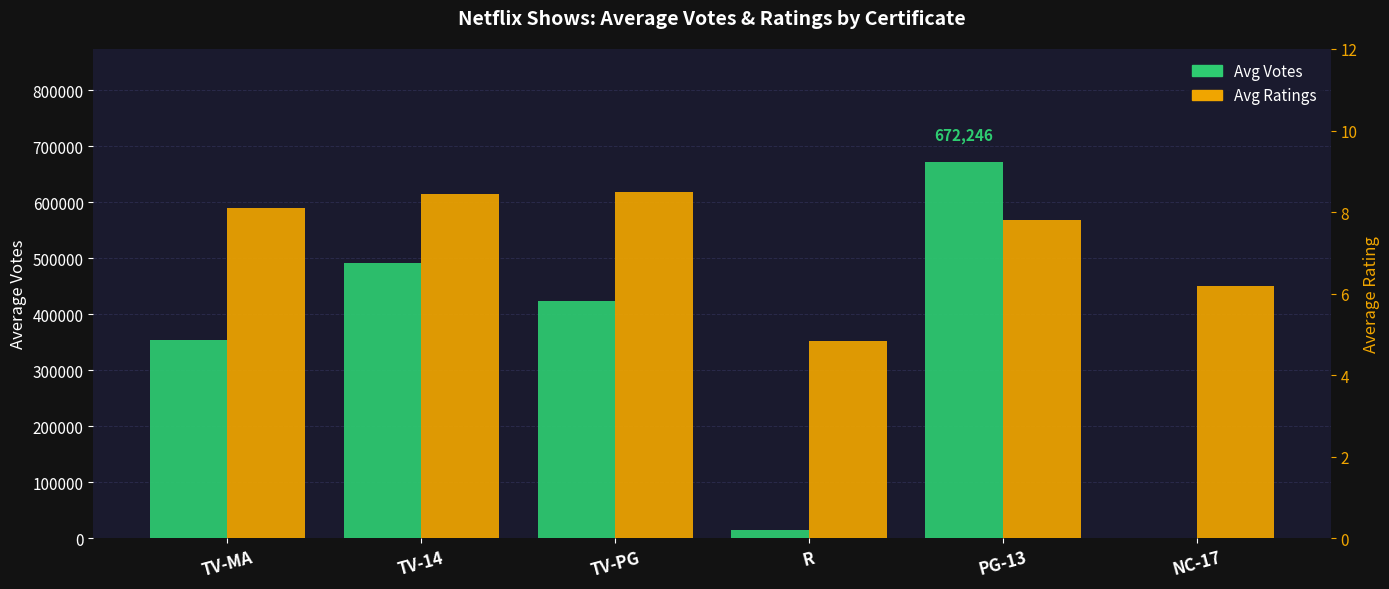

Rank the series at TV-MA from lowest to highest value.

Avg Ratings, Avg Votes